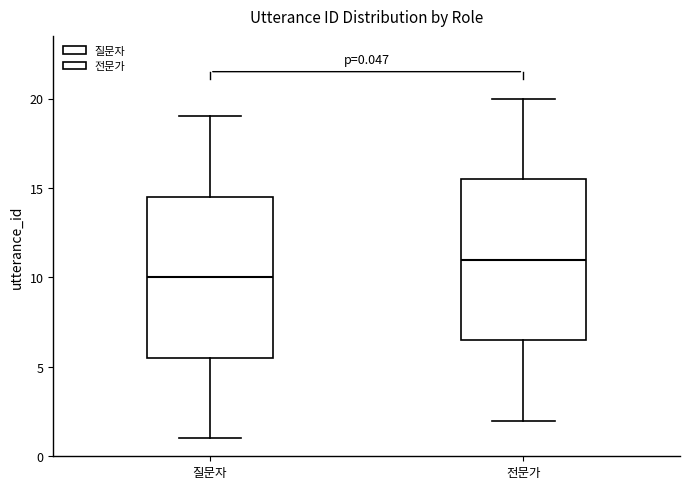

Which box's median line is the lowest?

질문자